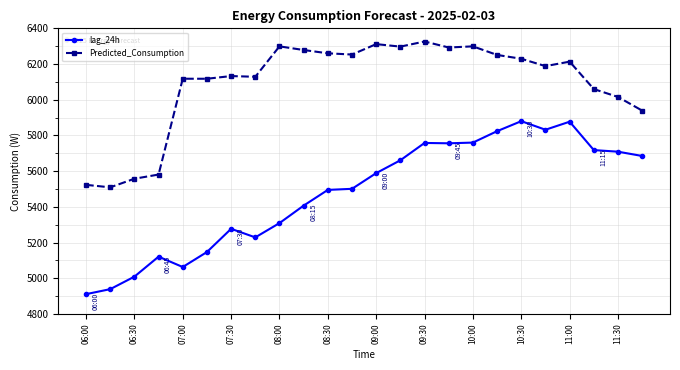

True or false: lag_24h has more than 1 points higher than both neighbors.

True